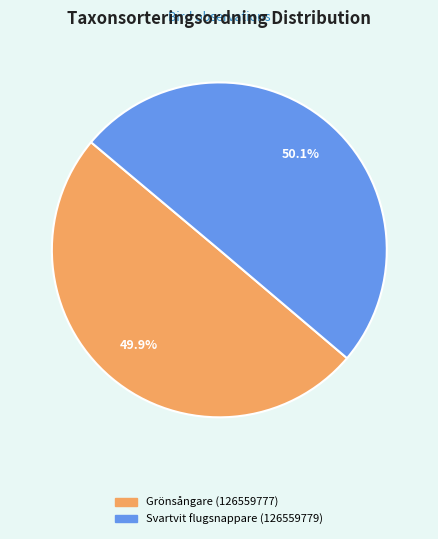

Is the sum of Svartvit flugsnappare (126559779) and Grönsångare (126559777) greater than half?

Yes